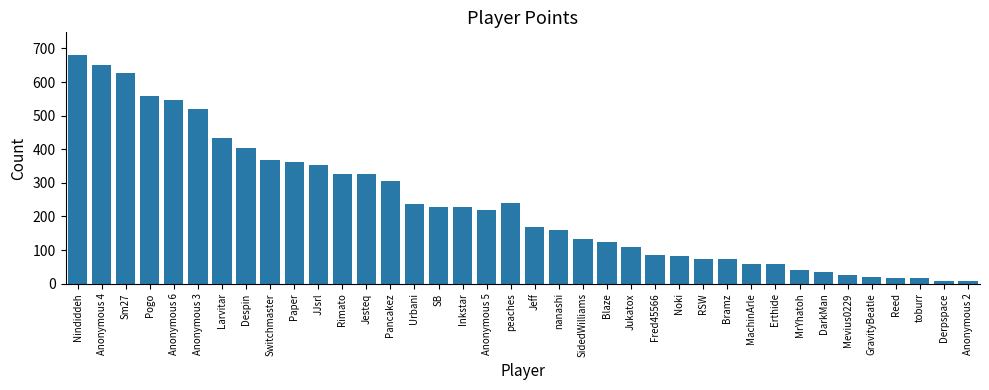

What position from the left is Fred45566?

25